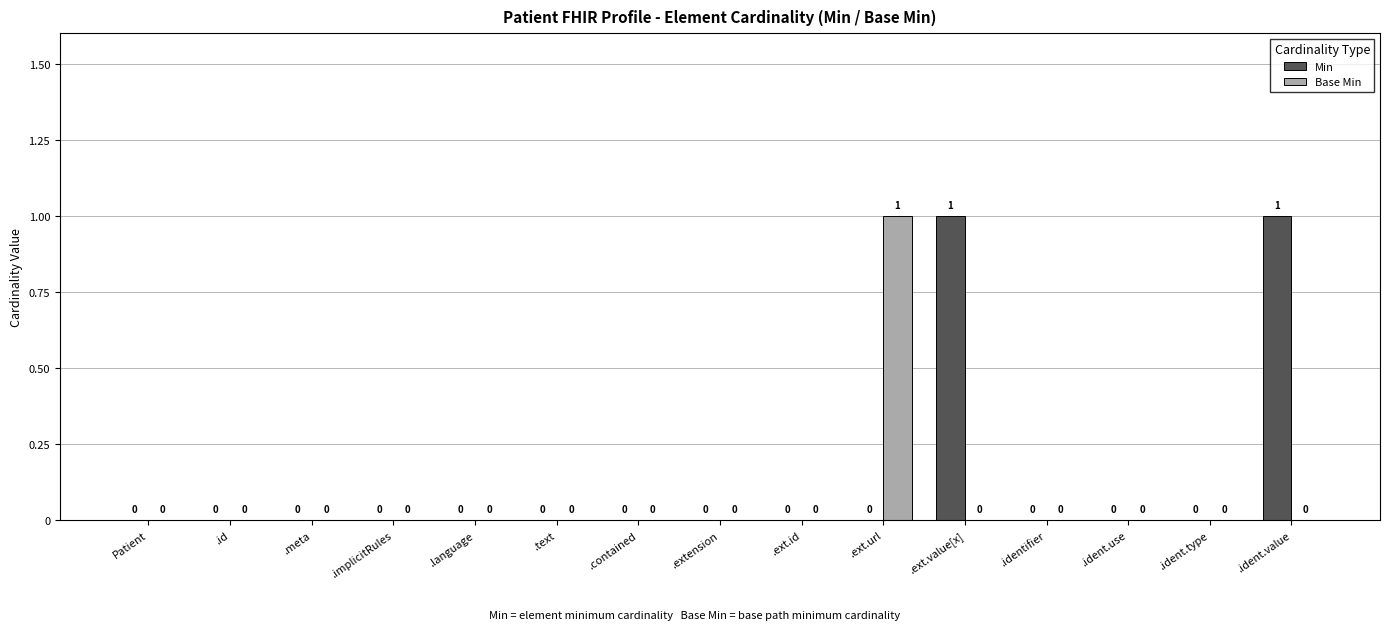

Count the number of data series in this chart.

2